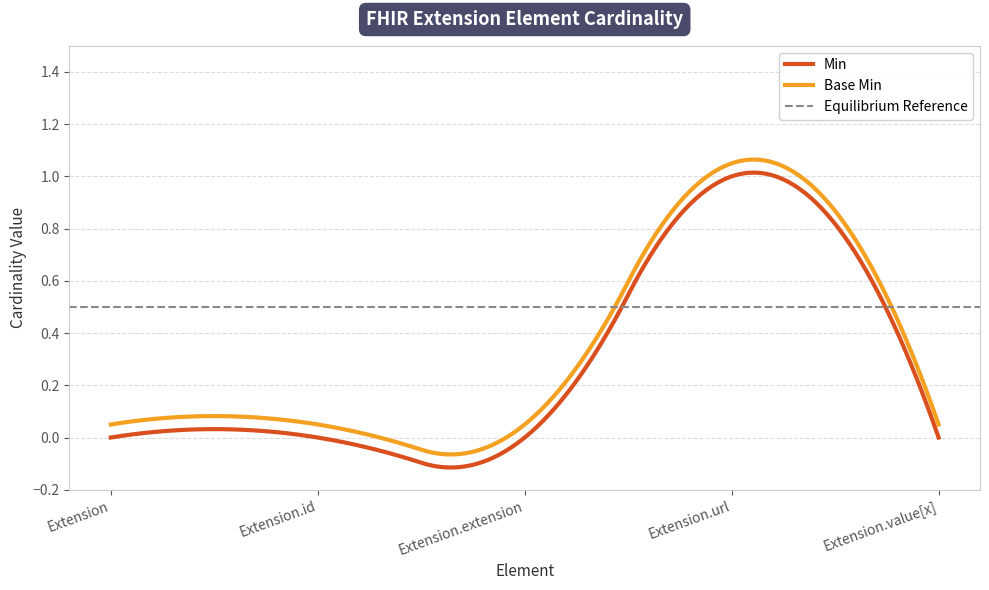

How many lines are shown in the chart?

2